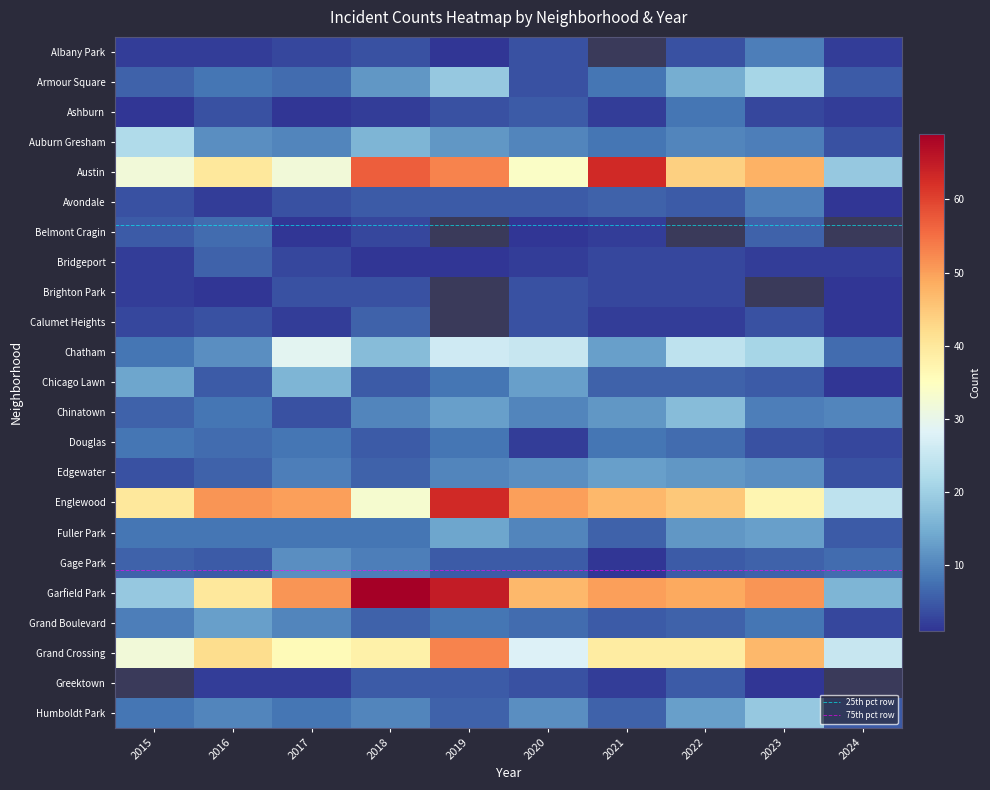

What is the average value of the Avondale series?

5